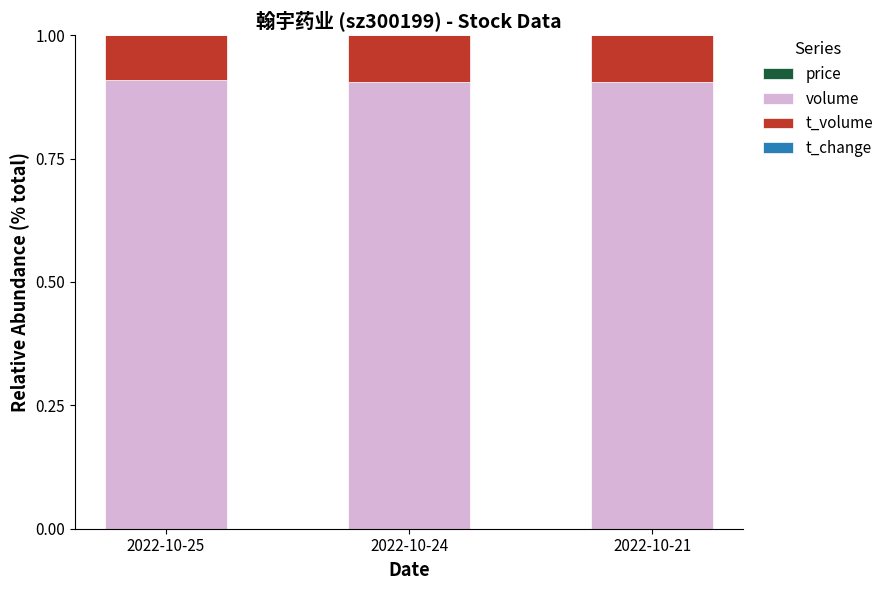

How many data points does each series have?

3